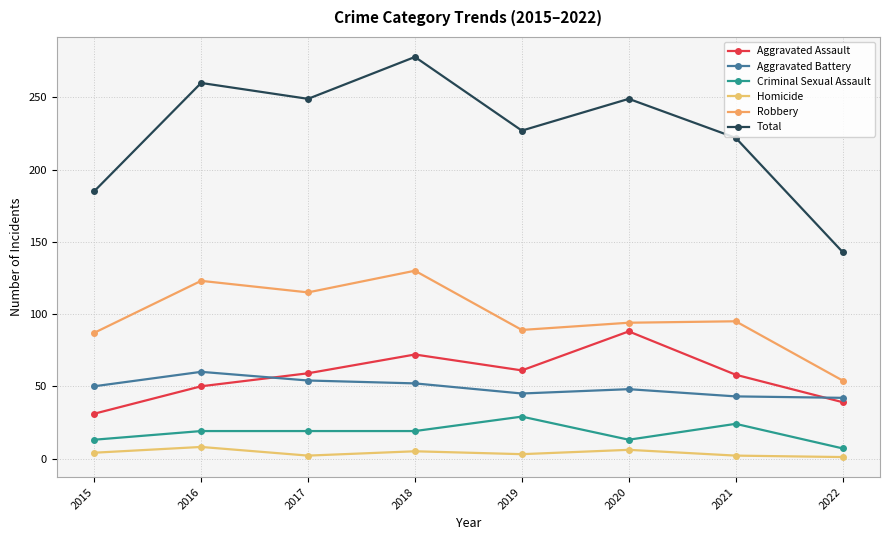

What is the greatest value displayed?

278